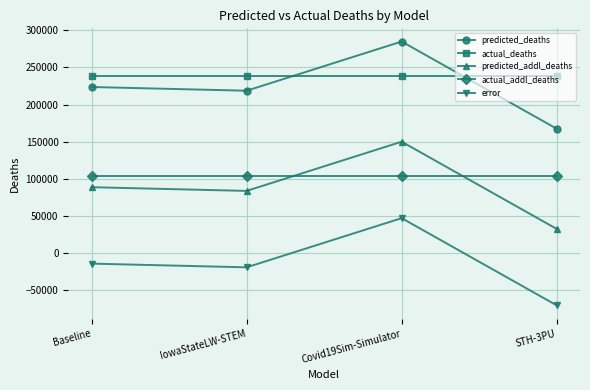

What position from the right is Covid19Sim-Simulator?

2